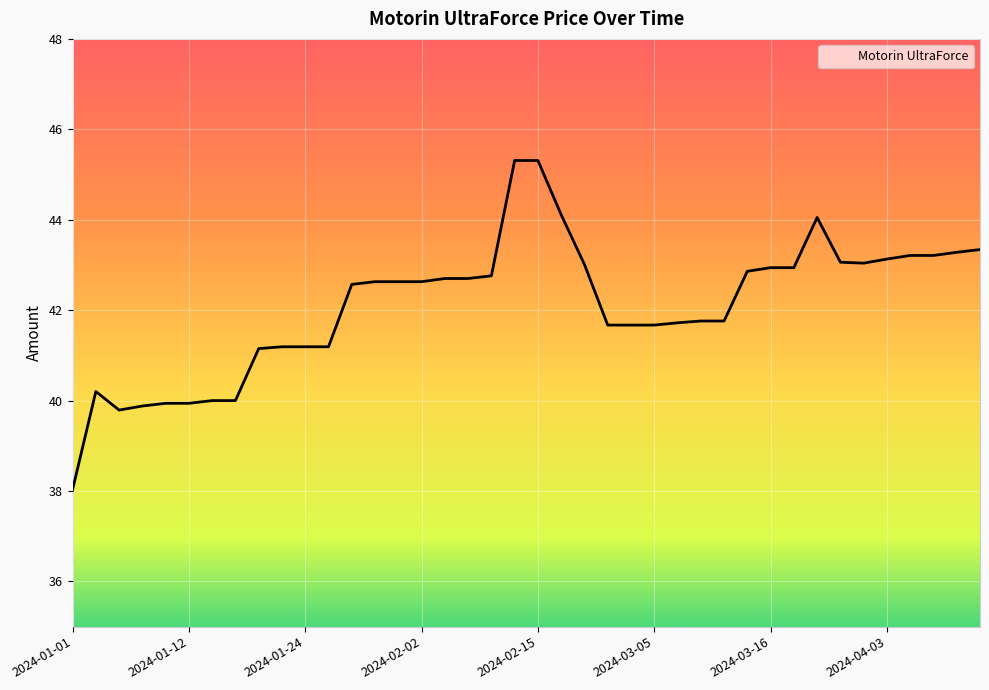

How many values are below 42?

18